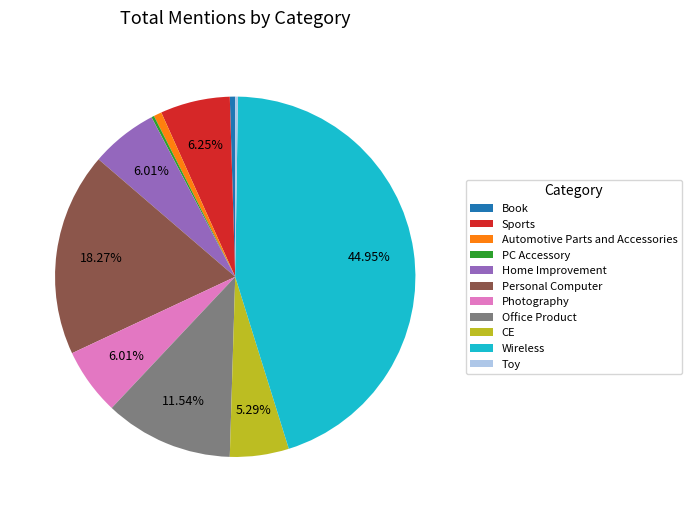

Does Photography account for over 50% of the chart?

No